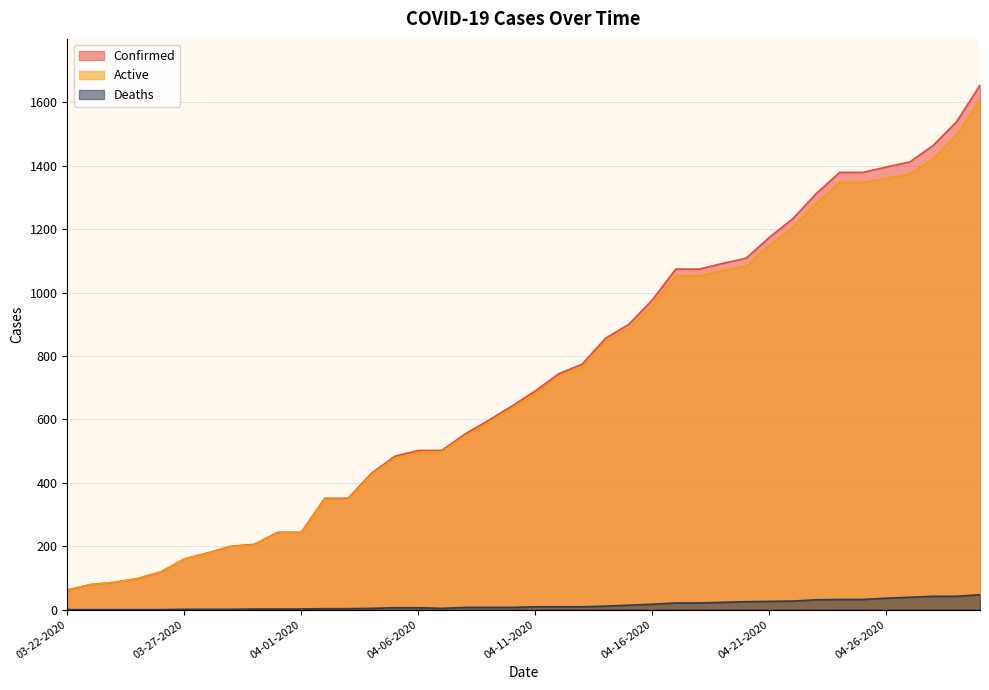

What is the total value across all series at 03-29-2020?

400